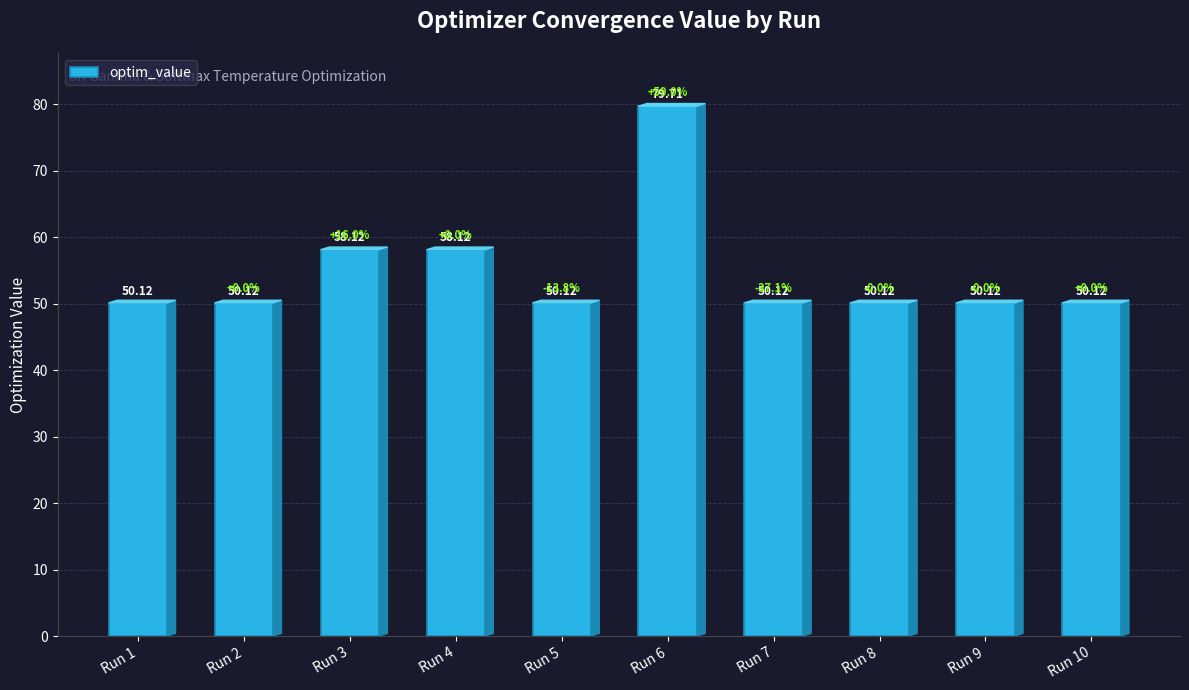

What is the approximate value at Run 2?

50.1